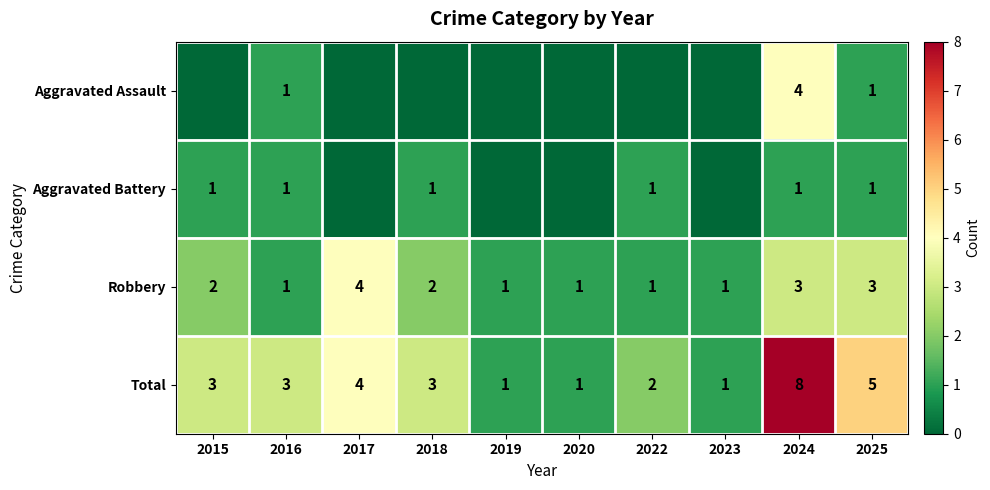

What is the maximum value for Robbery?

4